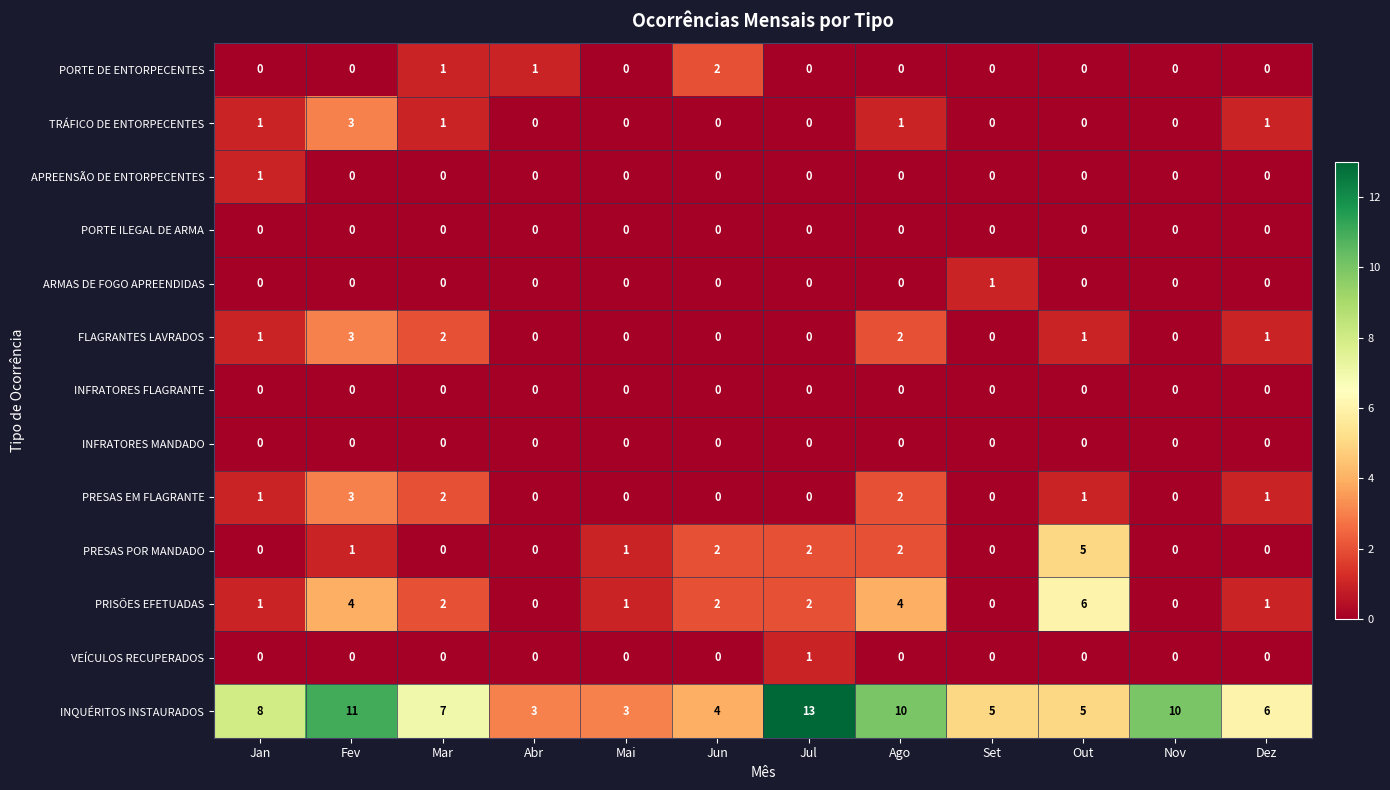

Count the PORTE DE ENTORPECENTES values in the range 0 to 1.

11